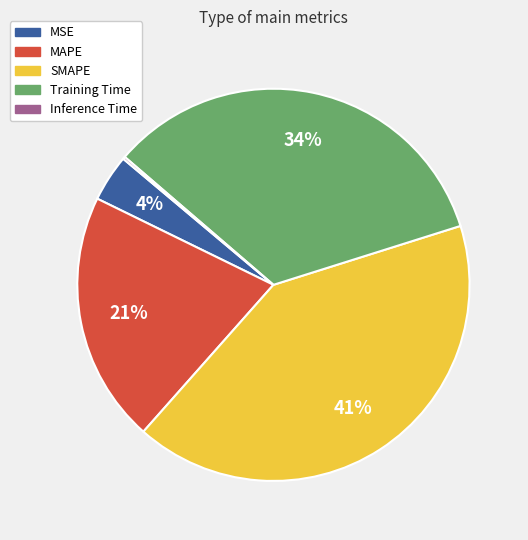

Is it true that SMAPE is 30% of the pie?

False